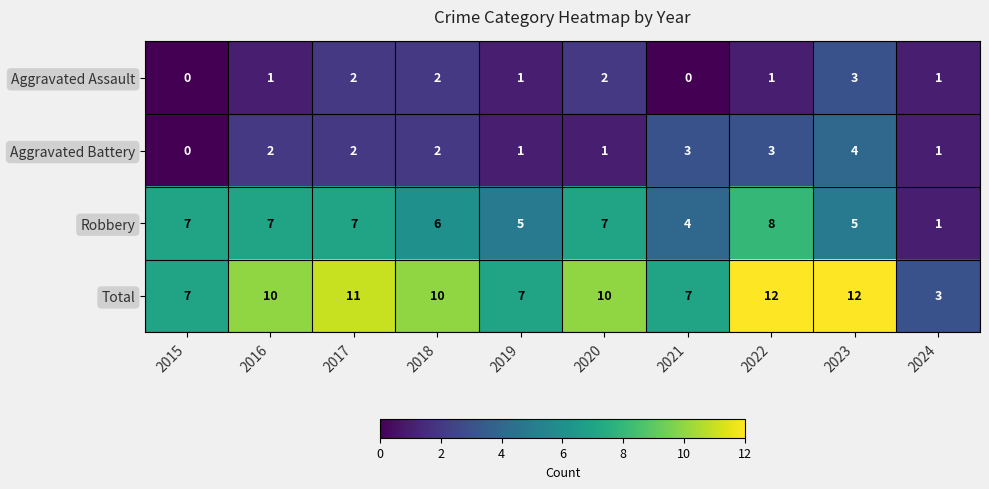

Where is Robbery nearest to the value 4?

2021